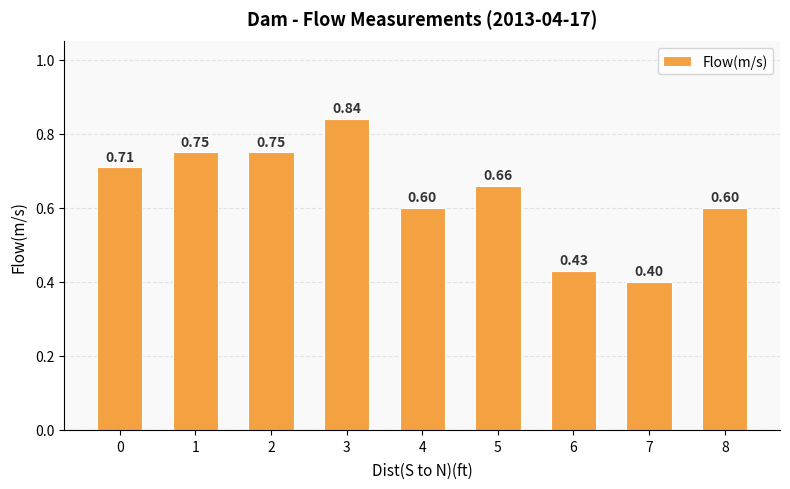

Where is the data nearest to the value 0?

7